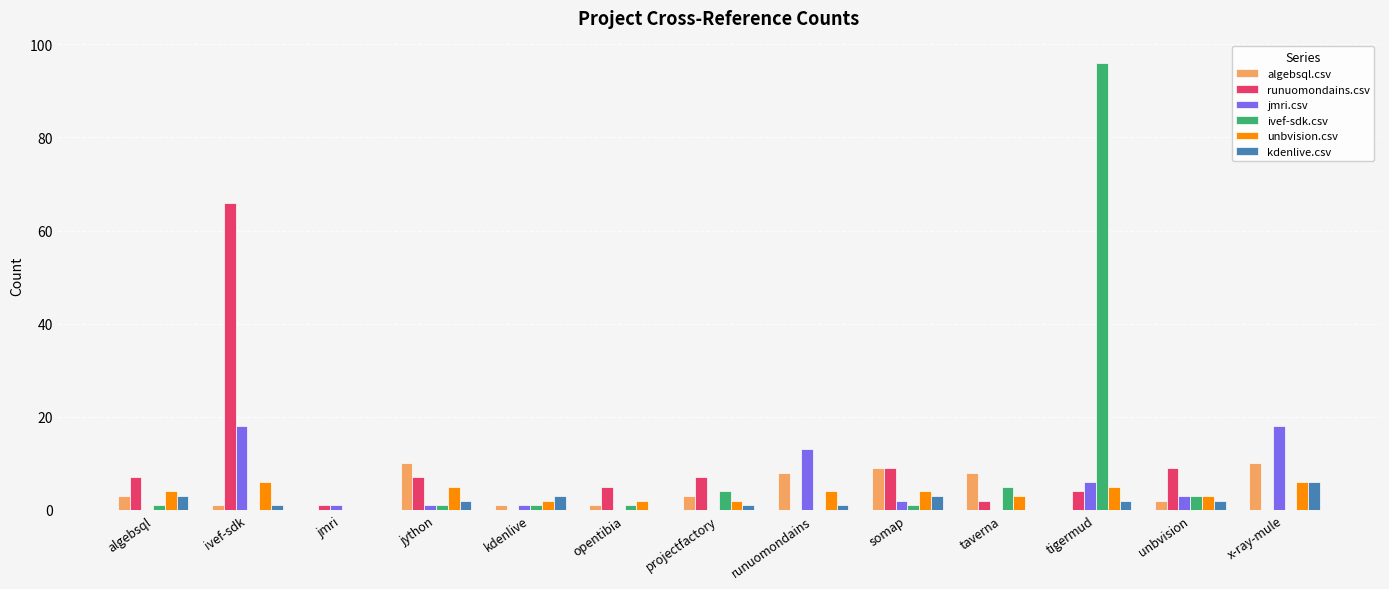

At which category is the sum across all series the highest?

tigermud